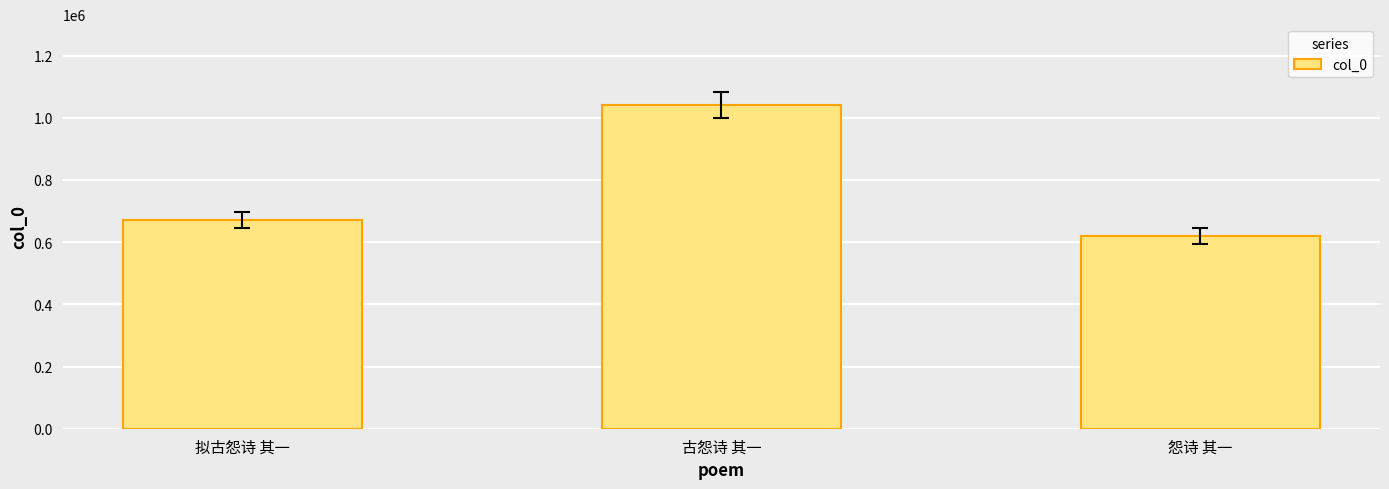

List the labels in order of value, smallest first.

怨诗 其一, 拟古怨诗 其一, 古怨诗 其一